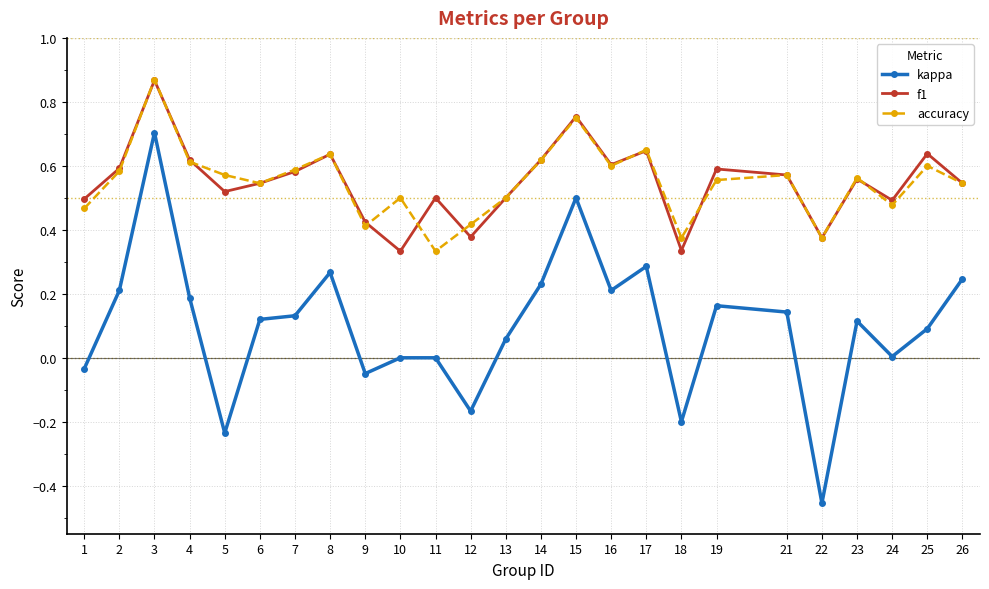

Is this an area chart (filled region under the line)?

No